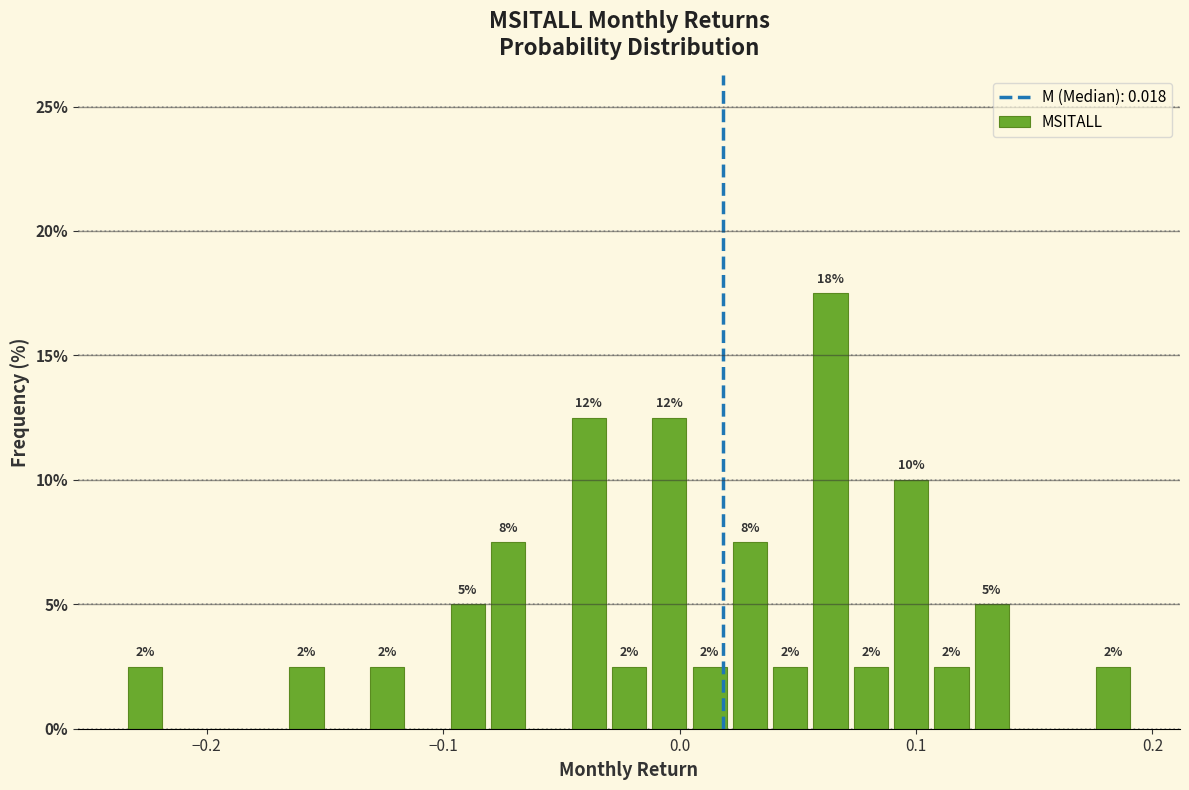

Around what value on the x-axis is the tallest bar? Give the approximate position of its centre, as read against the axis.

0.06